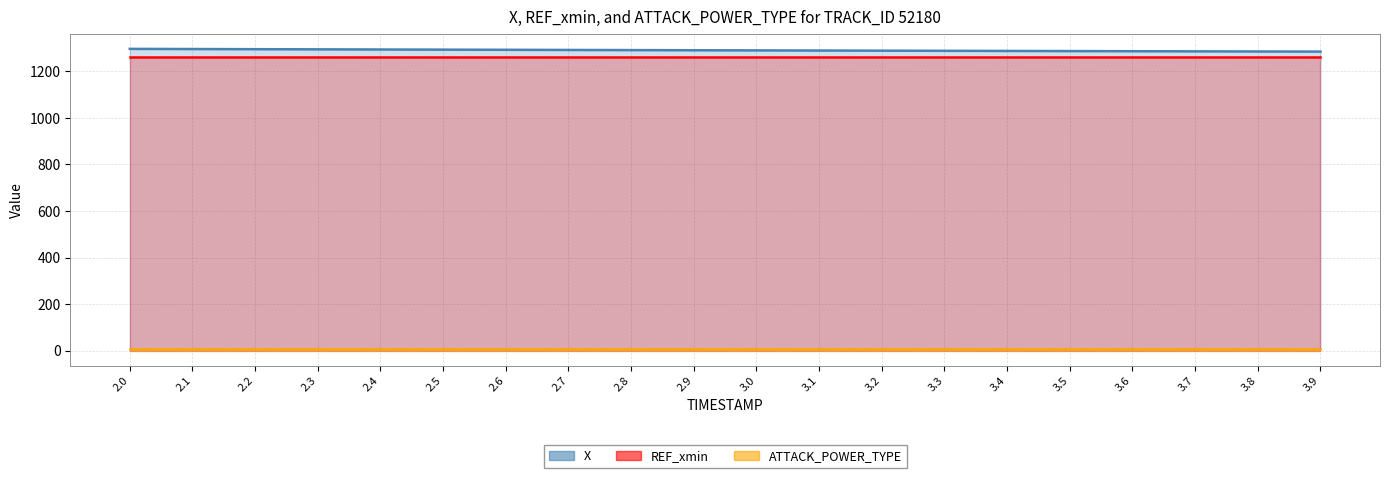

List the labels in order of REF_xmin value, largest first.

2.0, 2.1, 2.2, 2.3, 2.4, 2.5, 2.6, 2.7, 2.8, 2.9, 3.0, 3.1, 3.2, 3.3, 3.4, 3.5, 3.6, 3.7, 3.8, 3.9